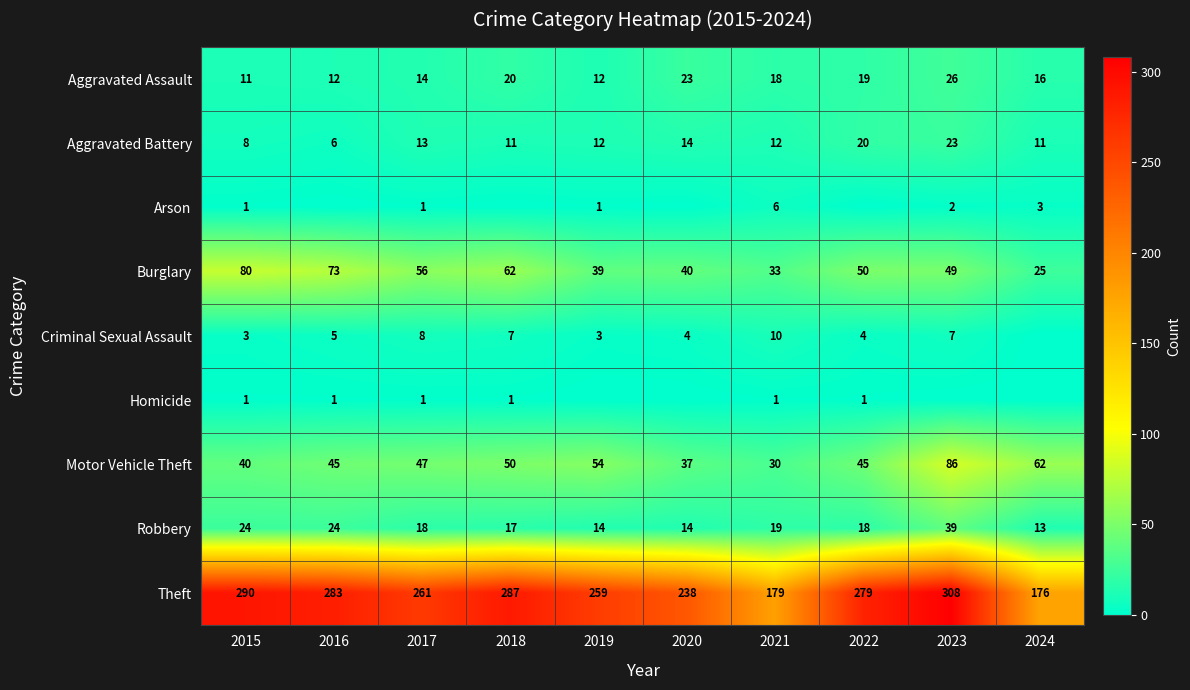

Which category has the lowest value in the Theft series?

2024